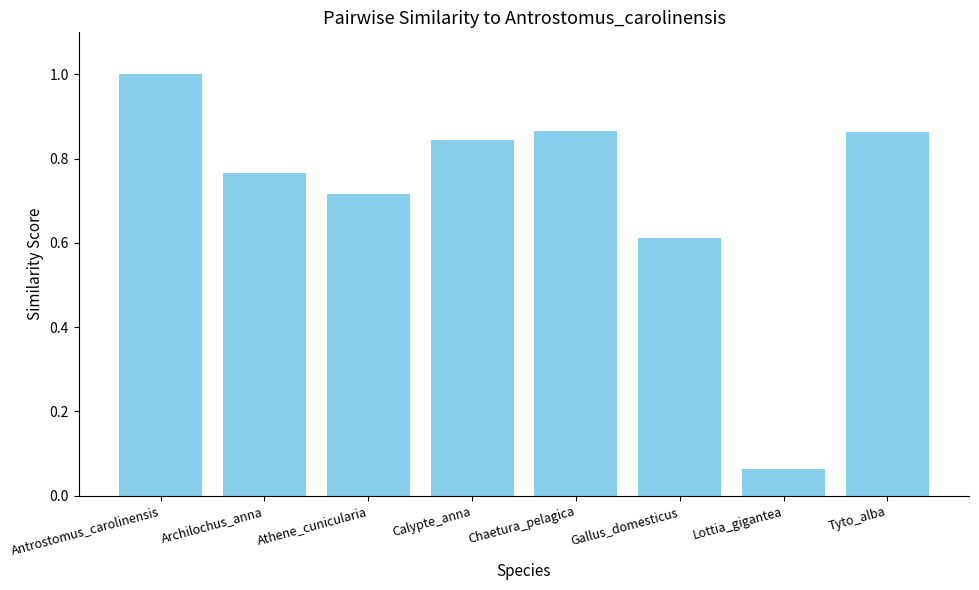

Does the chart contain stacked bars?

No